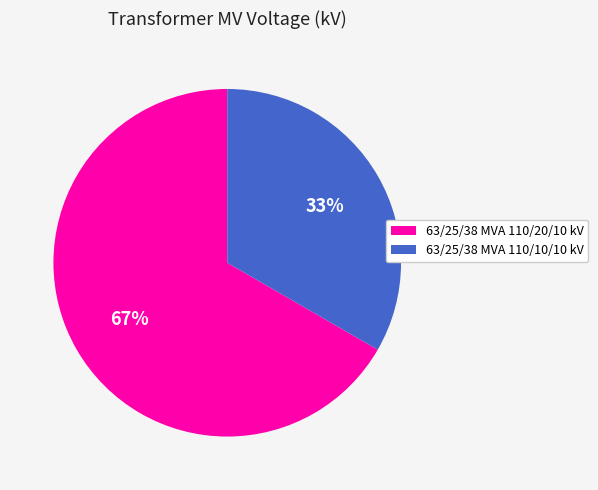

Rank the categories by value from lowest to highest.

63/25/38 MVA 110/10/10 kV, 63/25/38 MVA 110/20/10 kV